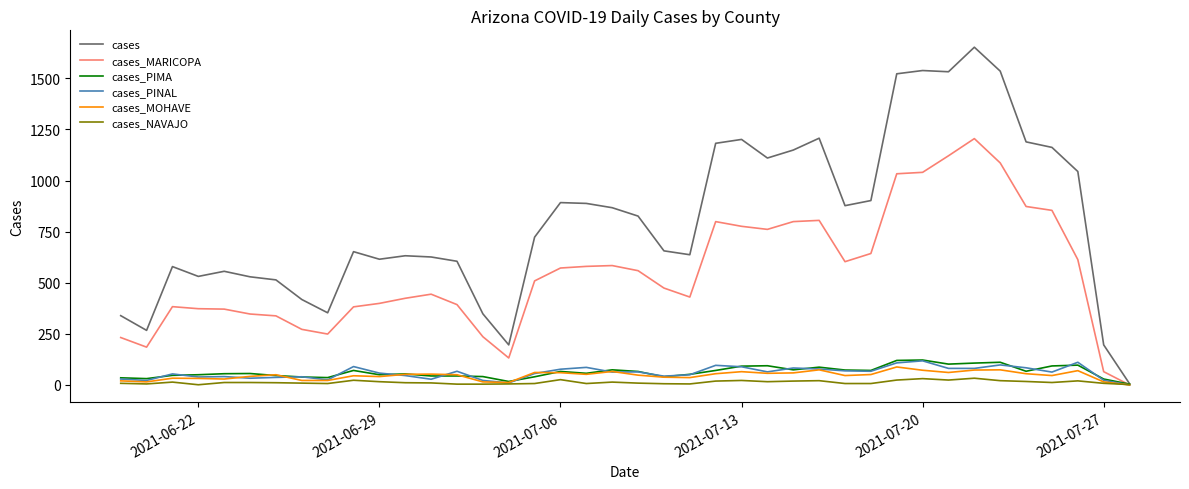

True or false: cases_MARICOPA has more than 2 points higher than both neighbors.

True